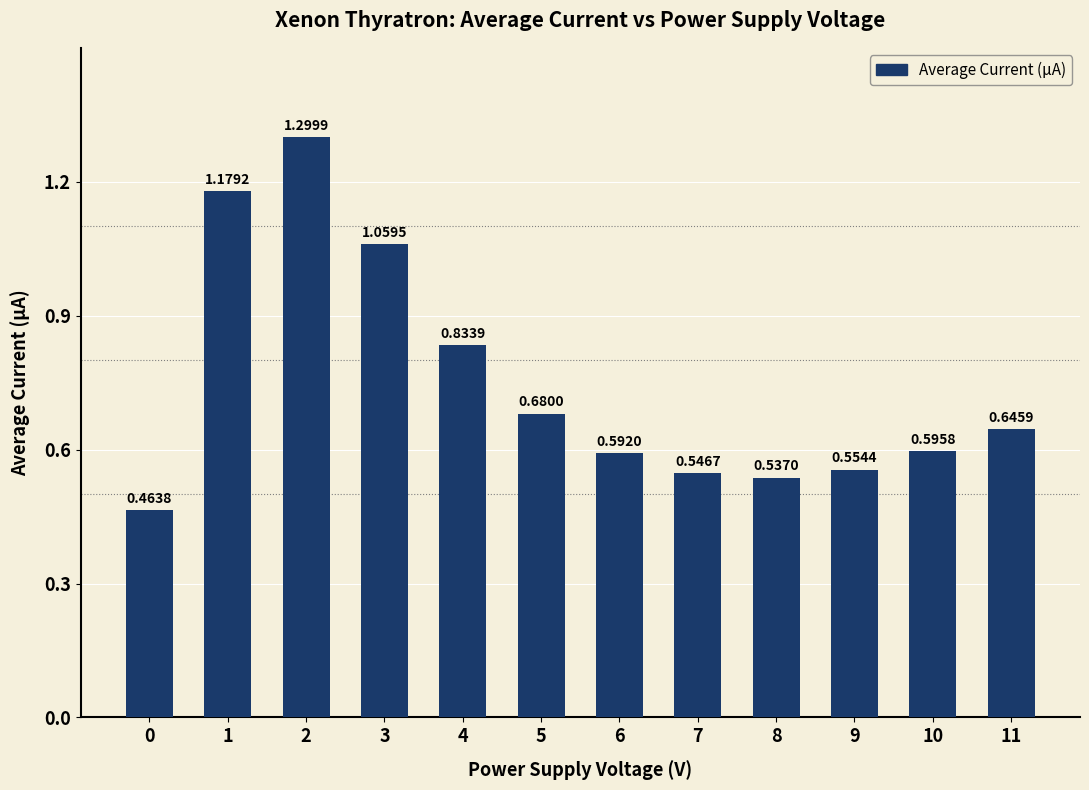

Rank the categories by value from highest to lowest.

2, 1, 3, 4, 5, 11, 10, 6, 9, 7, 8, 0